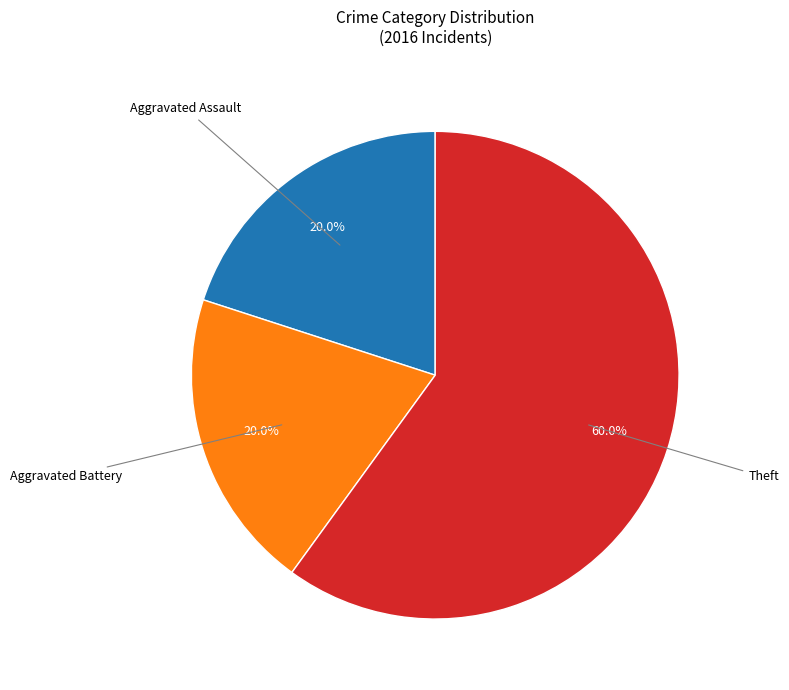

Is there a majority slice in this chart?

Yes